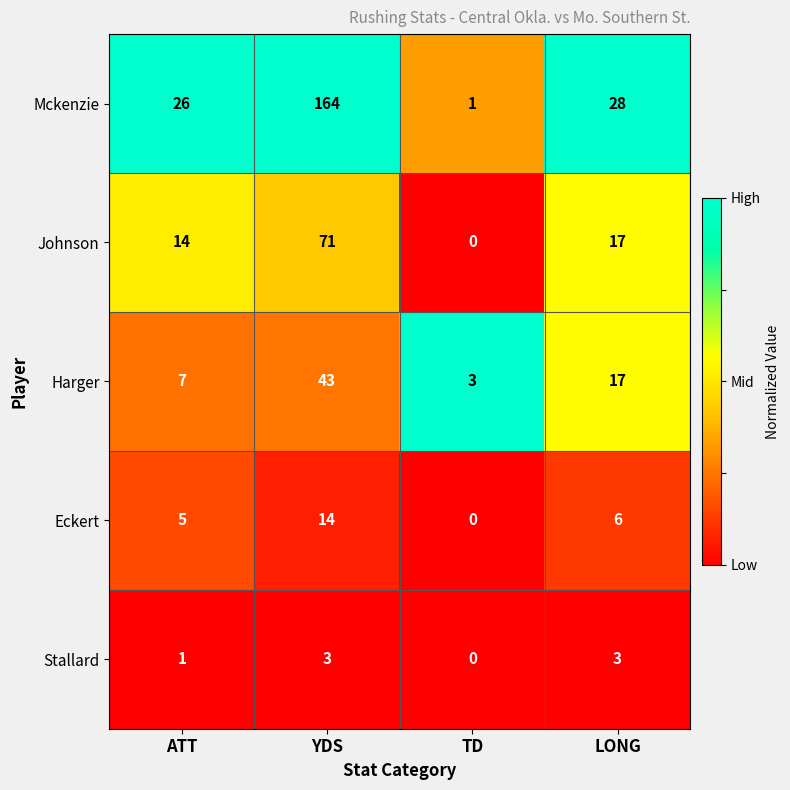

At how many categories does at least one series exceed 0?

4